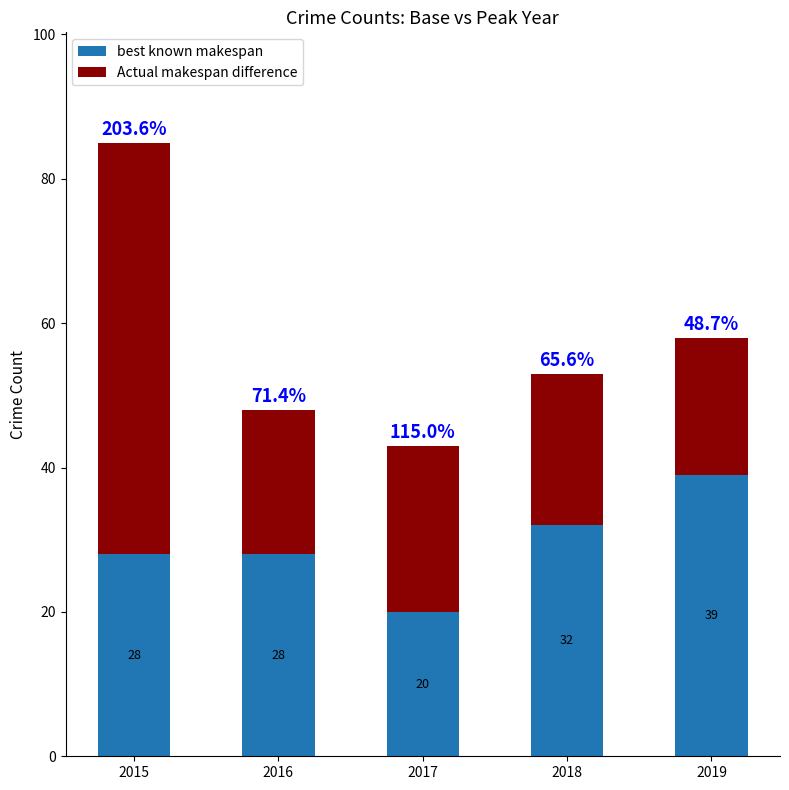

What is the sum of the best known makespan values at 2015 and 2019?

67